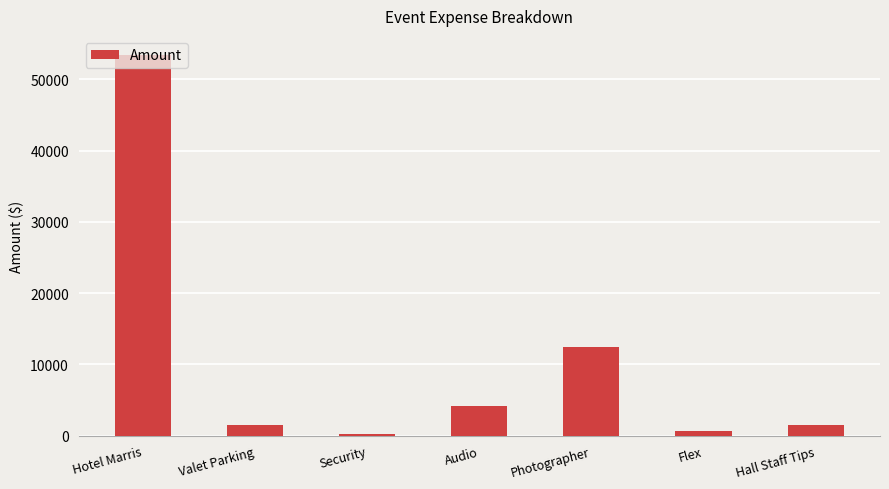

Reading right to left, what are all the values shown in this chart?

1500.0	600.0	12500.0	4200.0	200.0	1500.0	53440.9